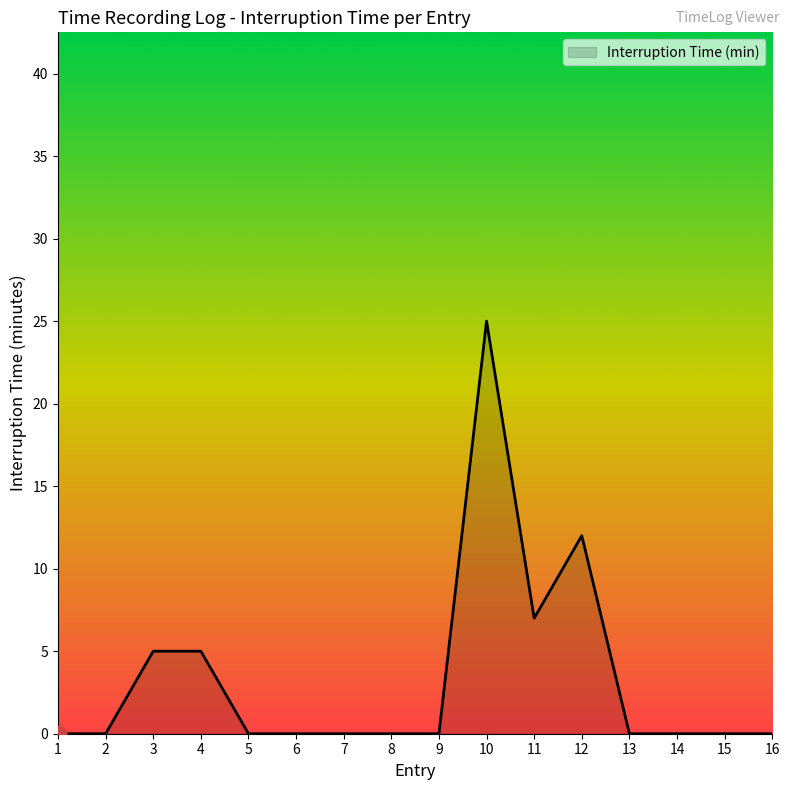

Which category has the highest value across all series?

10